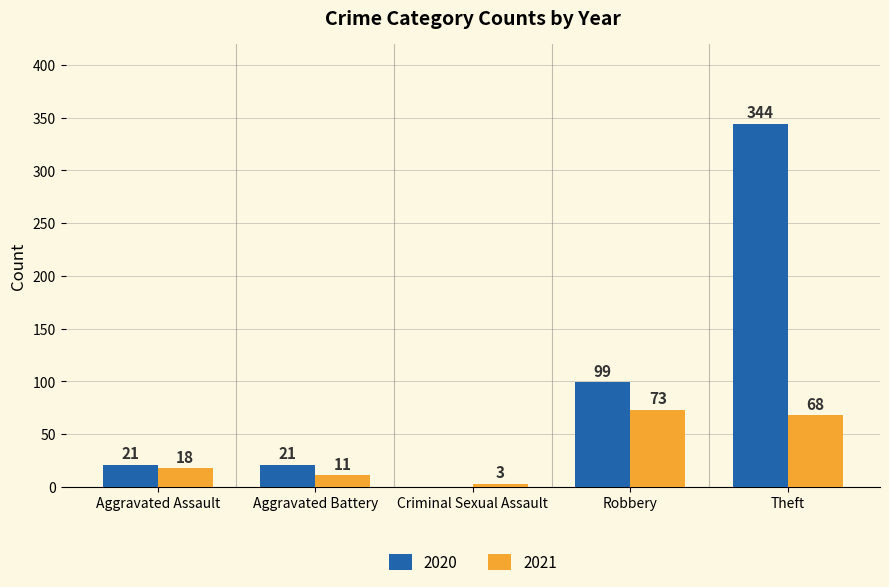

What is the sum of all 2020 values?

485